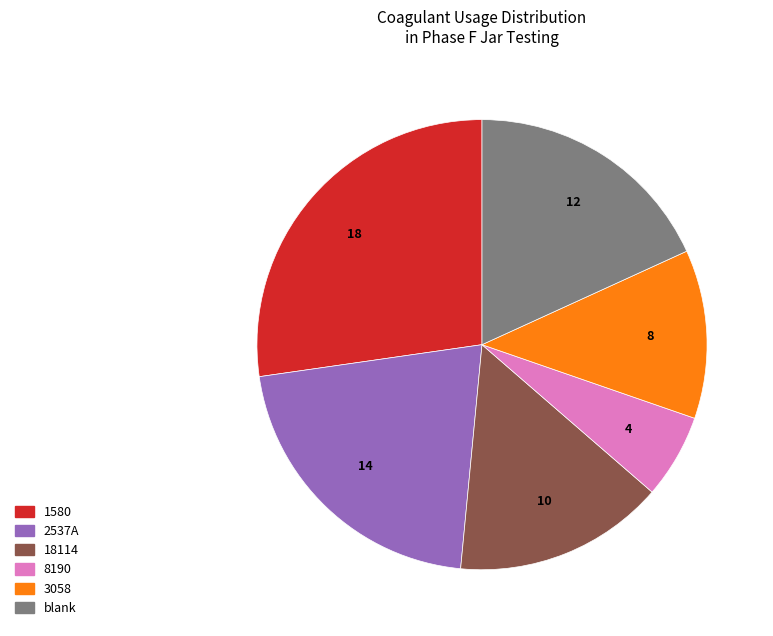

Which has a higher value, 18114 or 2537A?

2537A